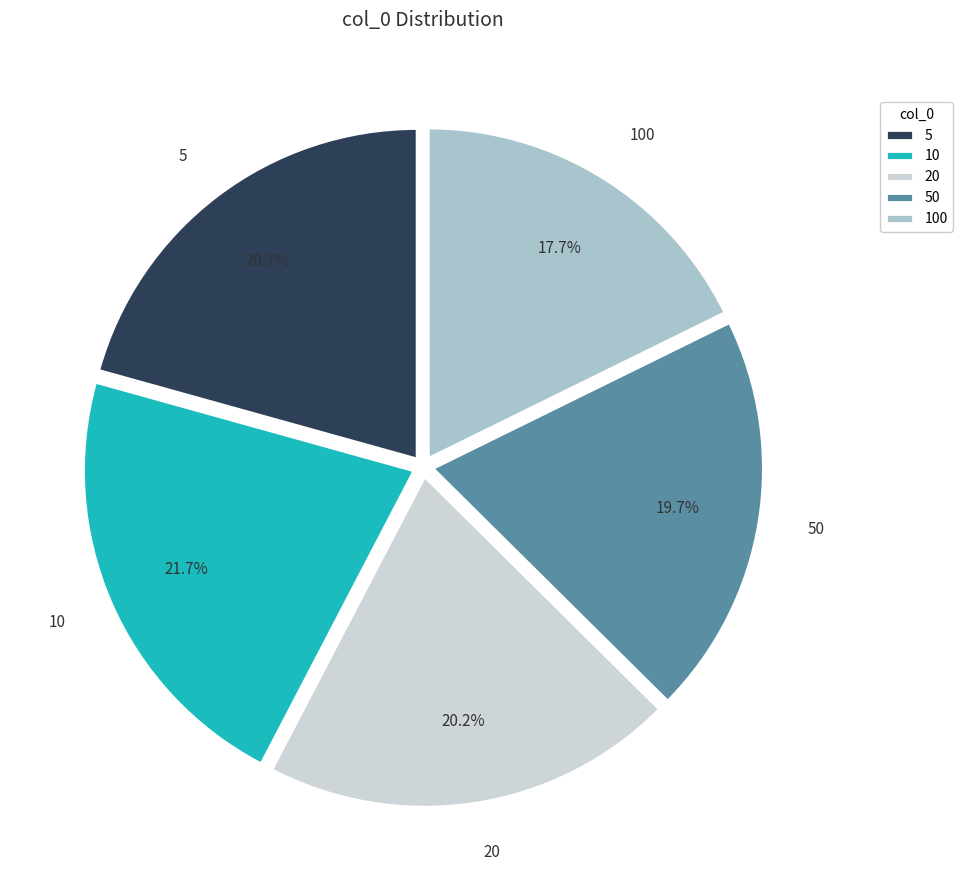

To the nearest percent, what percentage of the pie is 50?

20%